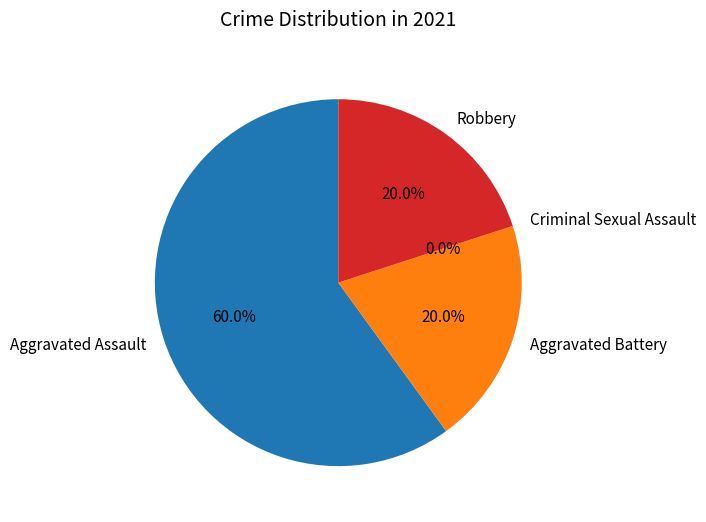

Rank the categories by value from highest to lowest.

Aggravated Assault, Aggravated Battery, Robbery, Criminal Sexual Assault